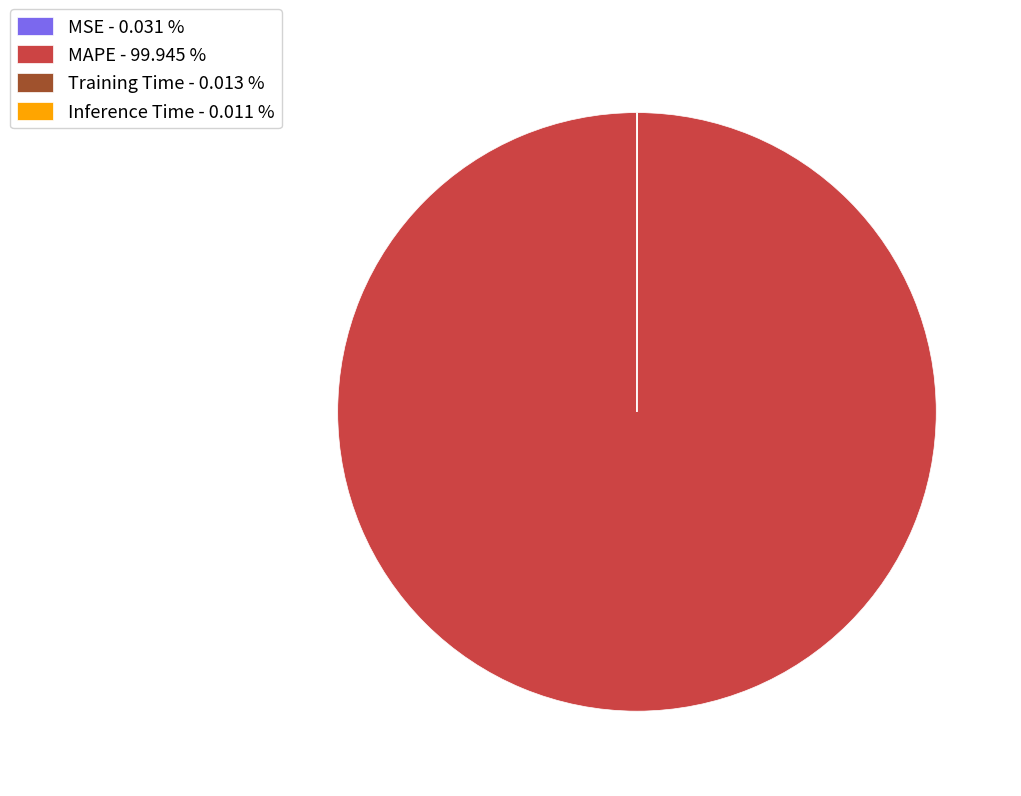

Does any single category account for the majority?

Yes